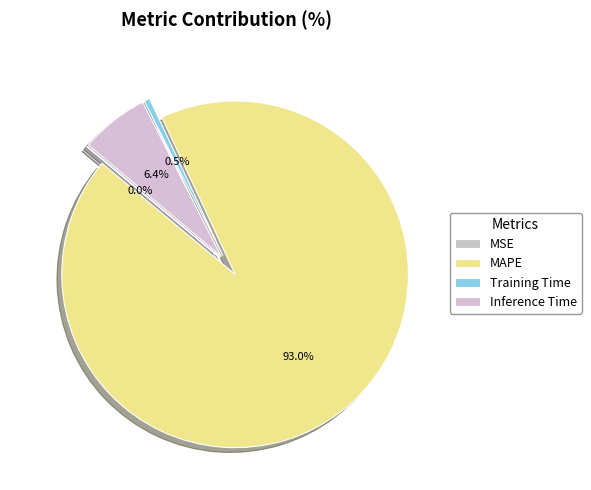

How many slices are in this pie chart?

4